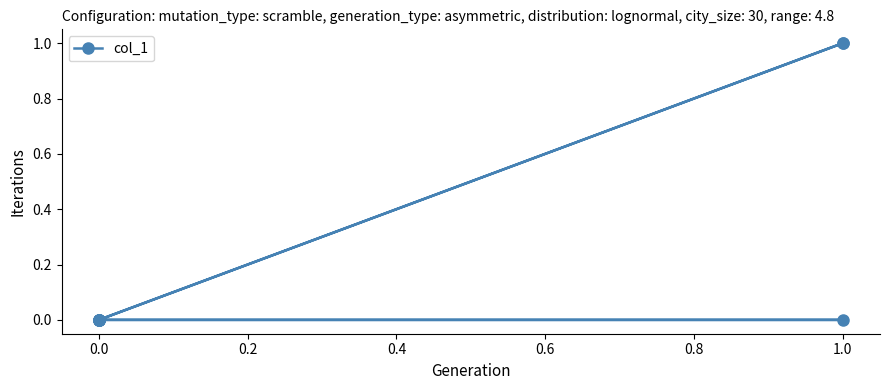

What is the difference between the maximum and minimum values?

1